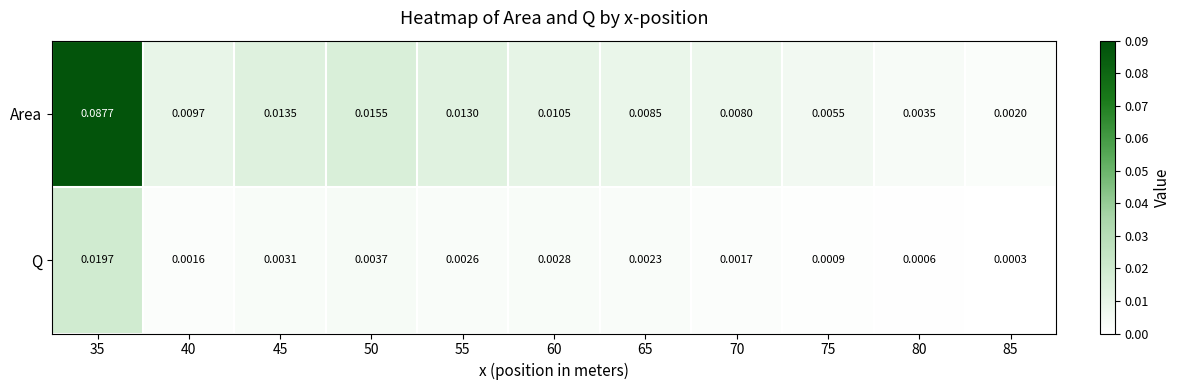

Rank the series by their maximum value, from highest to lowest.

Area, Q